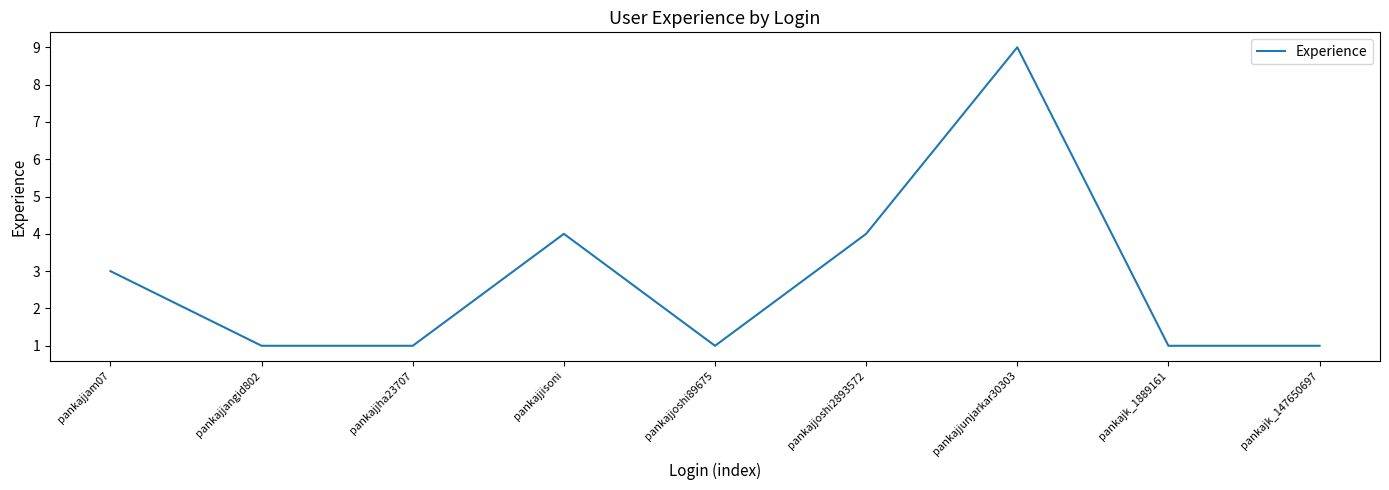

Count the number of data series in this chart.

1